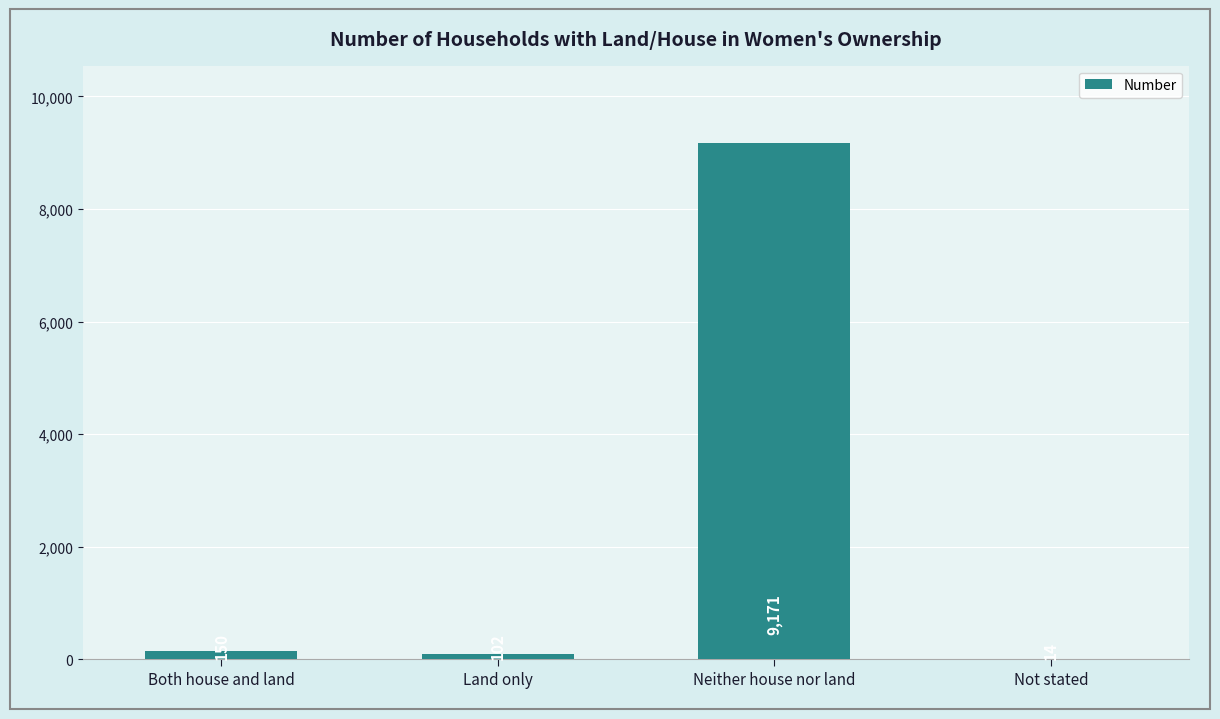

What is the change in value from Land only to Neither house nor land?

+9069